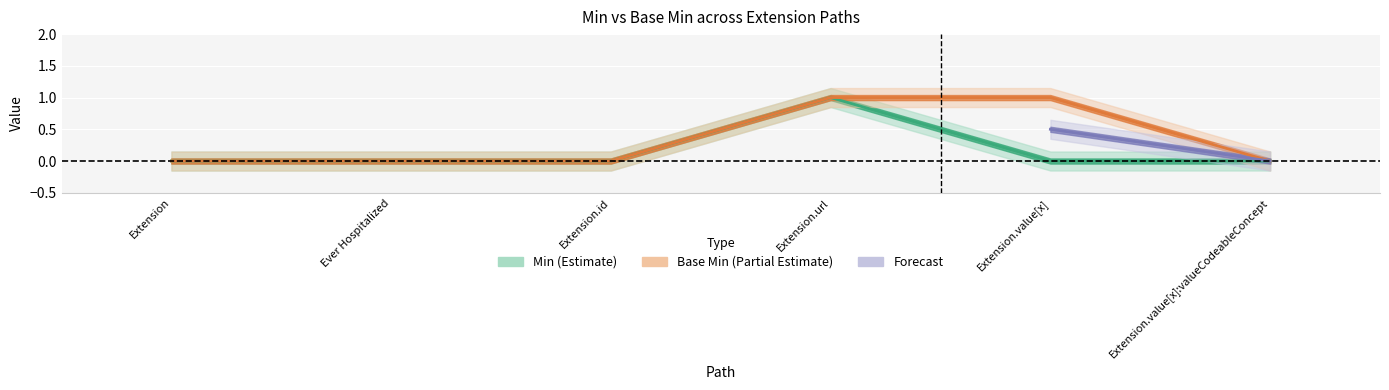

What is the sum of all Min values?

1